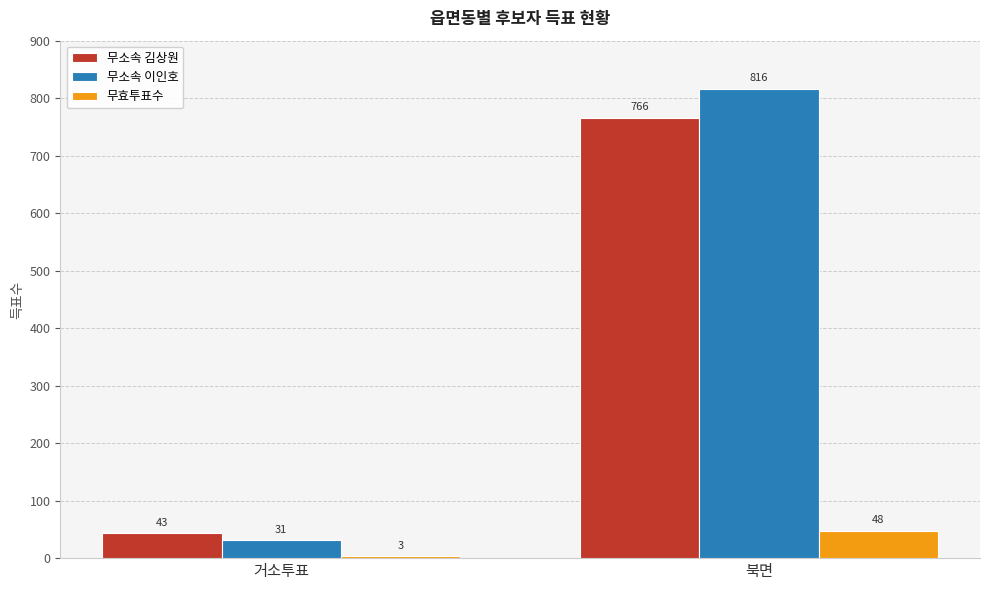

What are all the series names shown in the legend?

무소속 김상원, 무소속 이인호, 무효투표수